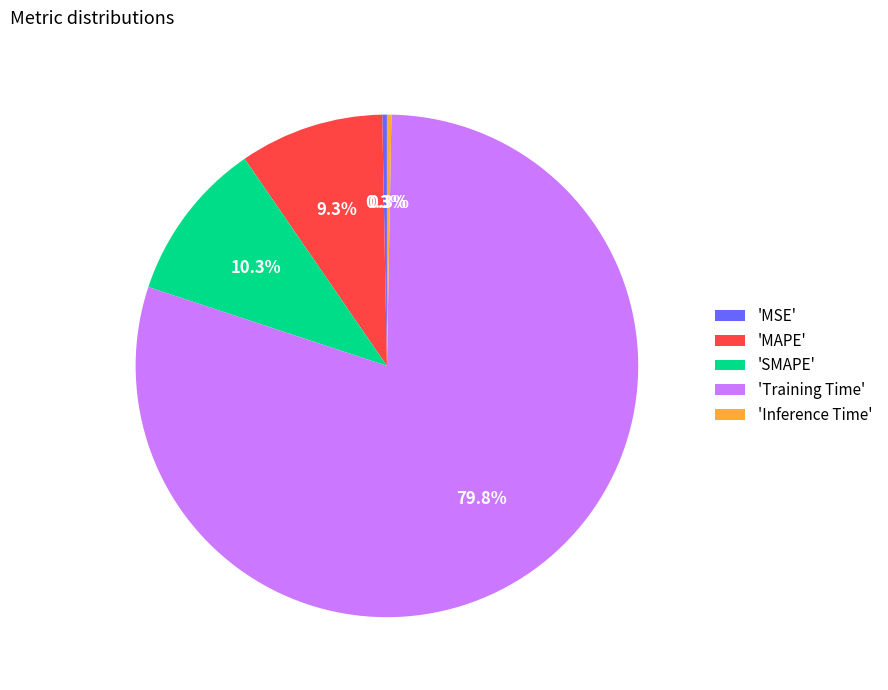

What percentage is NOT represented by 'Training Time'?

20.2%